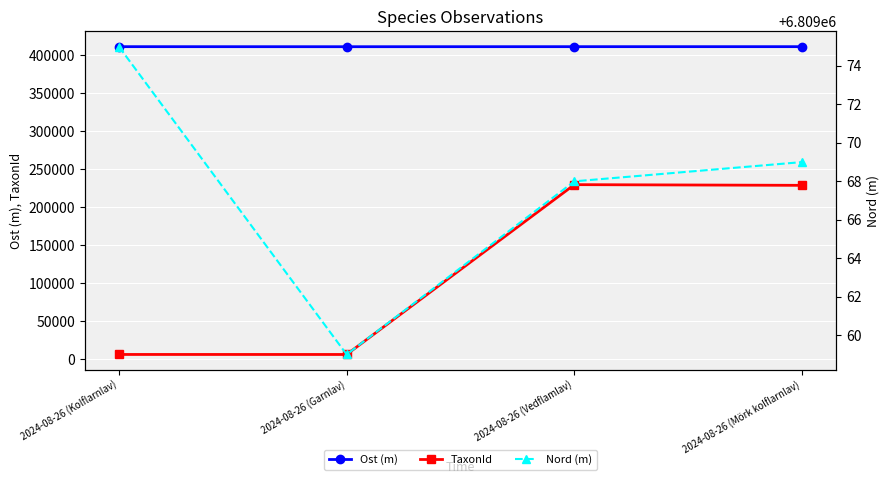

What is the value of the Ost (m) point at the 4th from the left?

411329